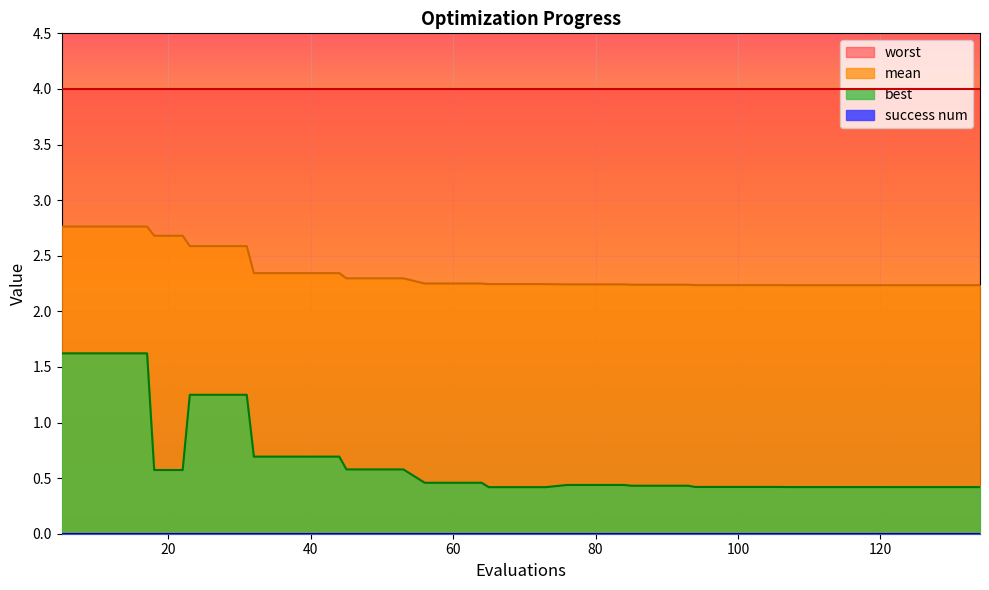

Which series has the widest spread of values?

best